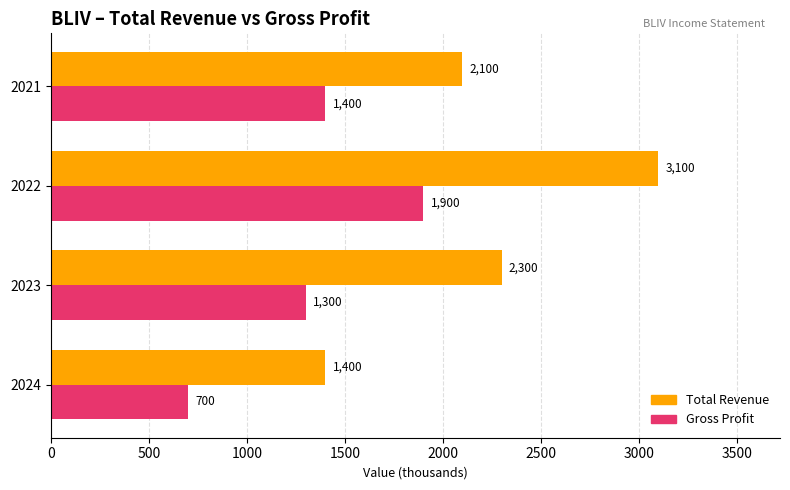

Count the Total Revenue values in the range 2100 to 3100.

3